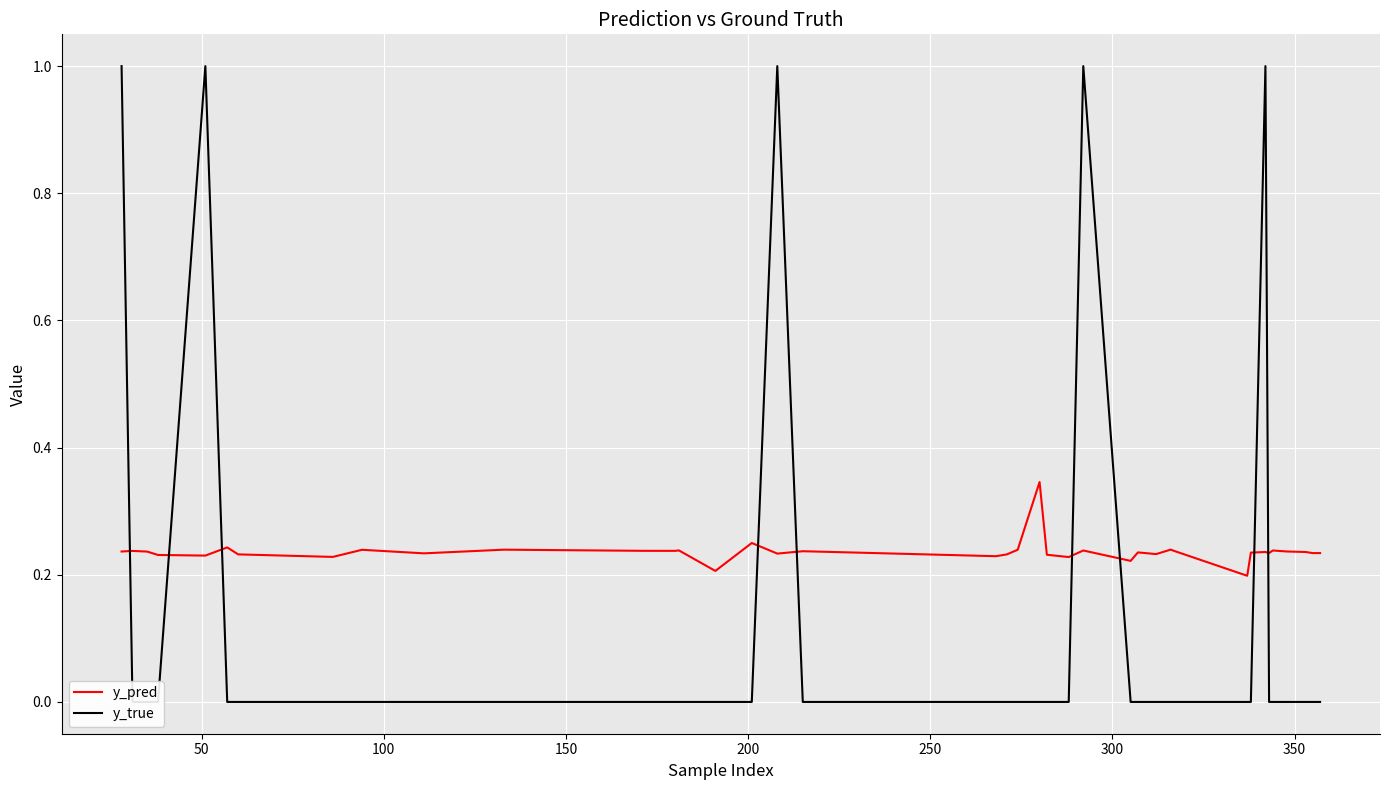

Is this an area chart (filled region under the line)?

No